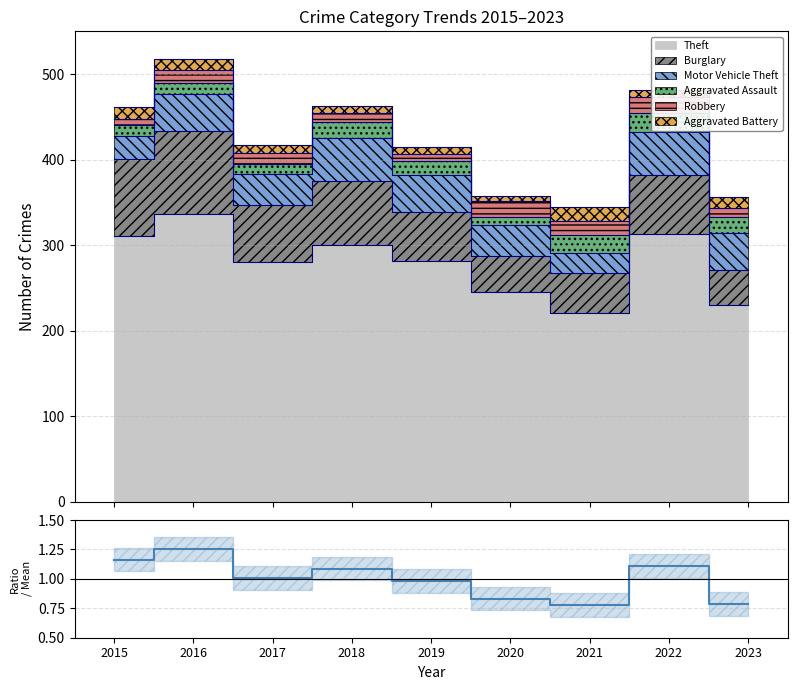

Reading left to right, transcribe all the data shown in this chart.

1.2	1.3	1.0	1.1	1.0	0.8	0.8	1.1	0.8